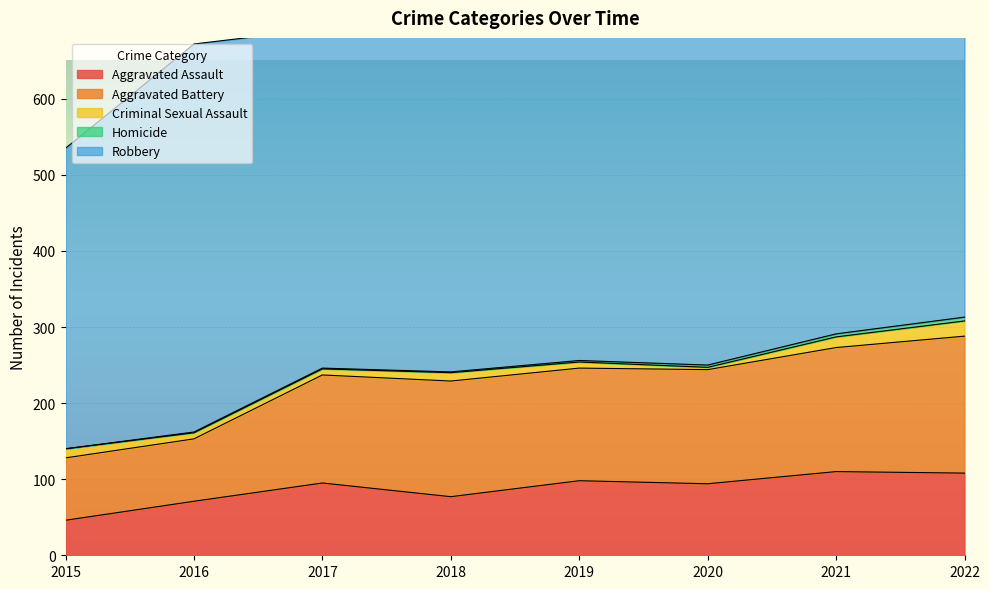

At which label is Robbery closest to 493?

2021